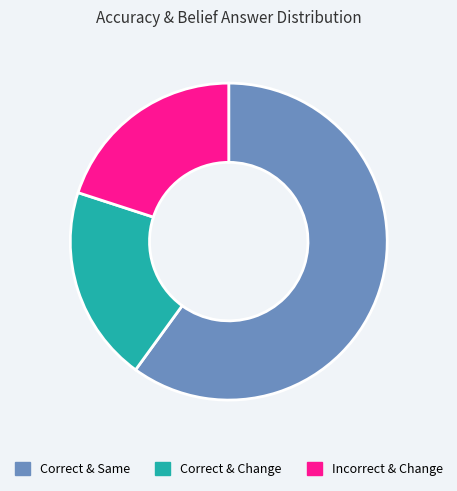

Combined, do Correct & Change and Correct & Same account for over 50%?

Yes